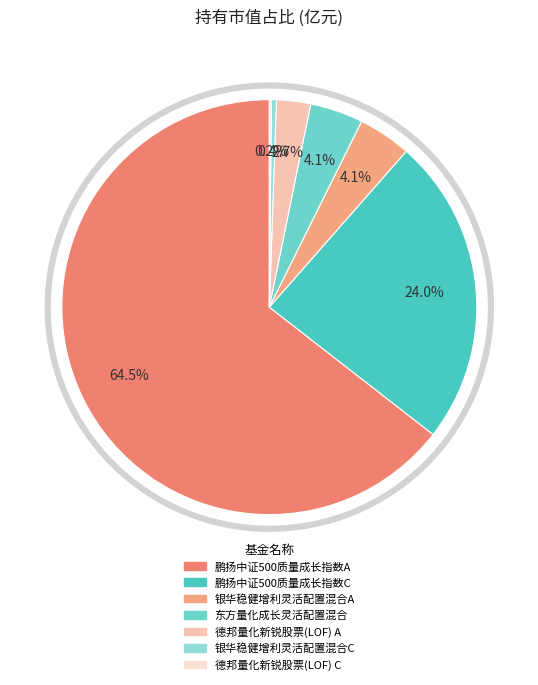

How many slices are in this pie chart?

7